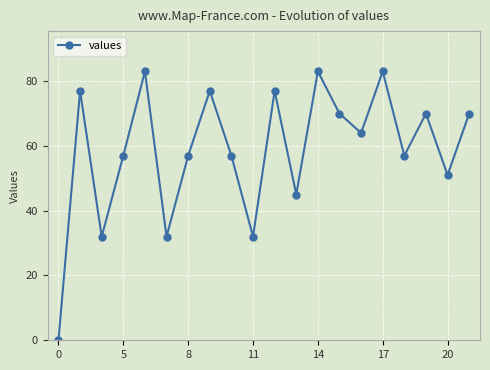

What is the greatest value displayed?

83